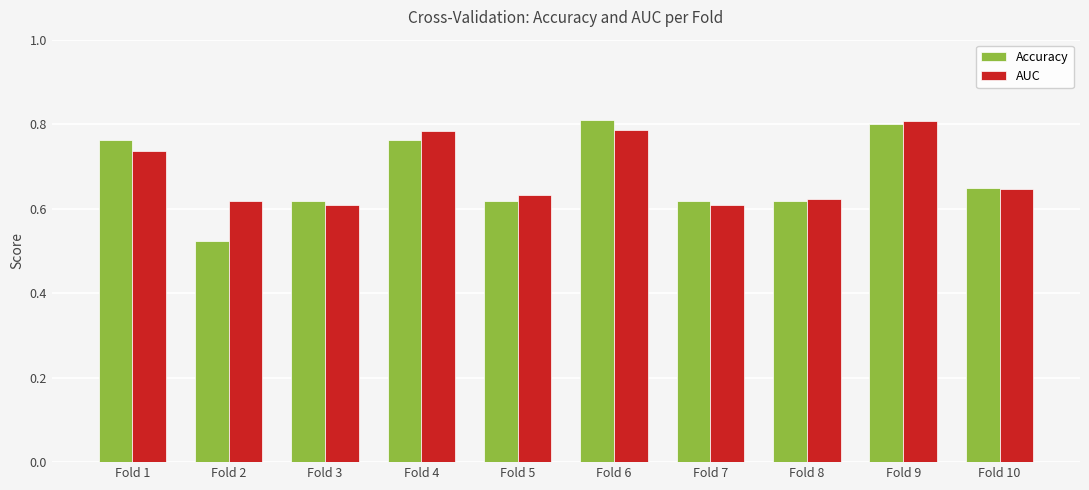

True or false: Accuracy has a value of 0.4 at Fold 9.

False